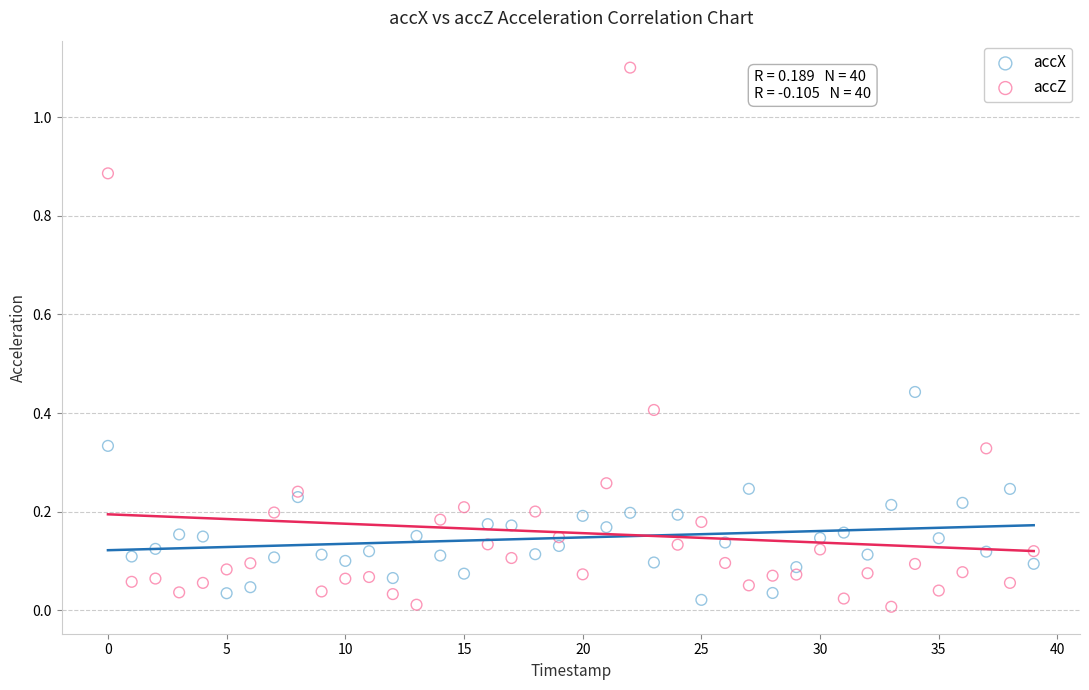

Which series has the widest spread of Y values?

accZ